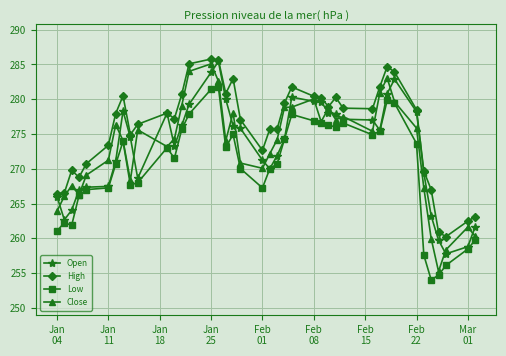

True or false: High has more than 0 points higher than both neighbors.

True